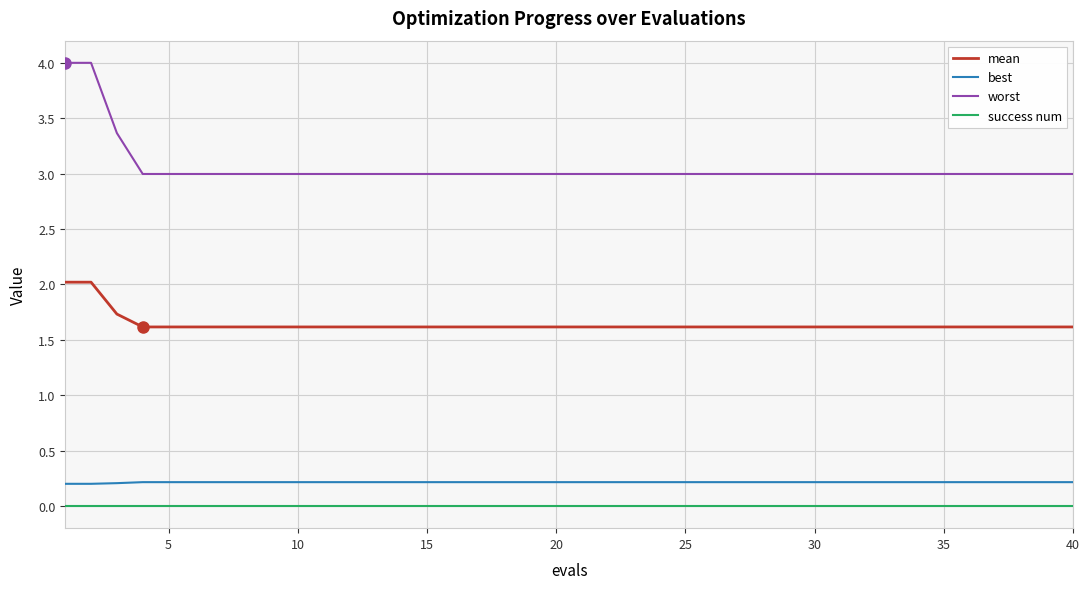

What is the greatest value displayed?

4.0